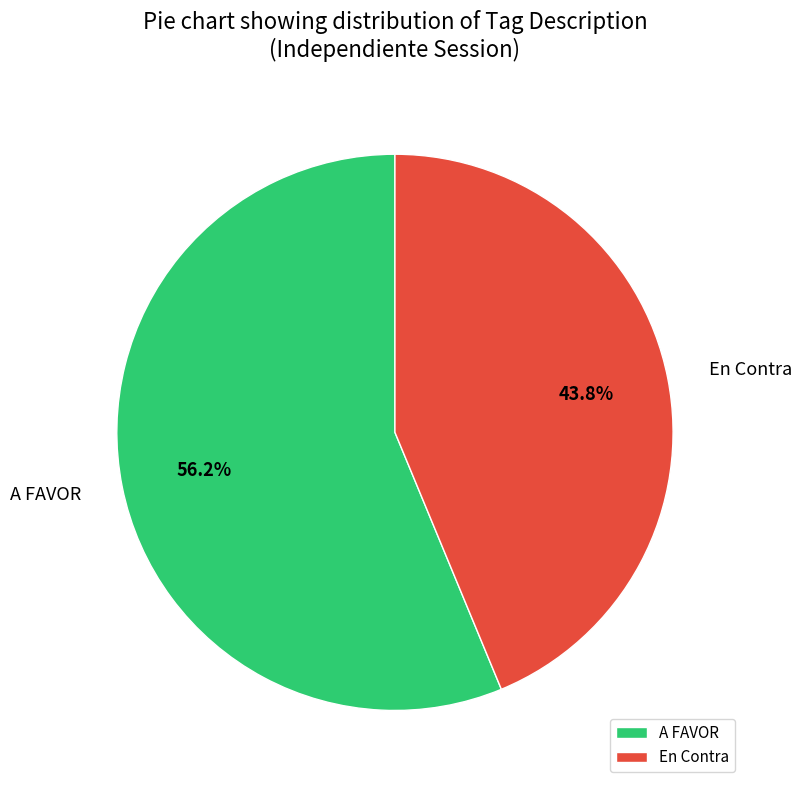

To the nearest percent, what is the combined percentage of En Contra and A FAVOR?

100%